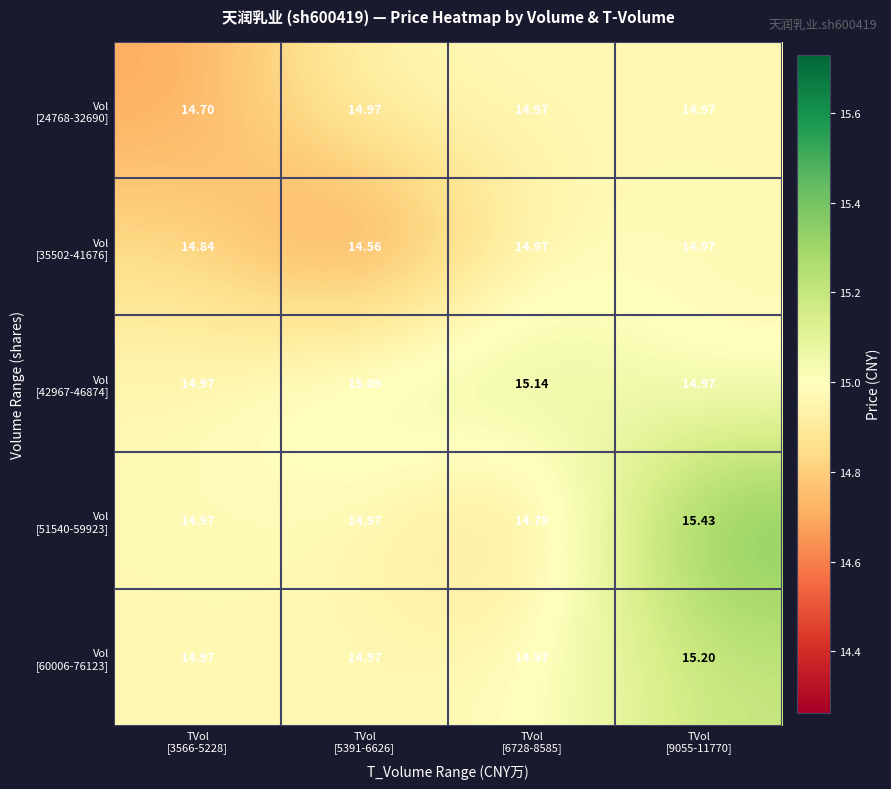

What is the total value across all series at TVol
[9055-11770]?

75.5